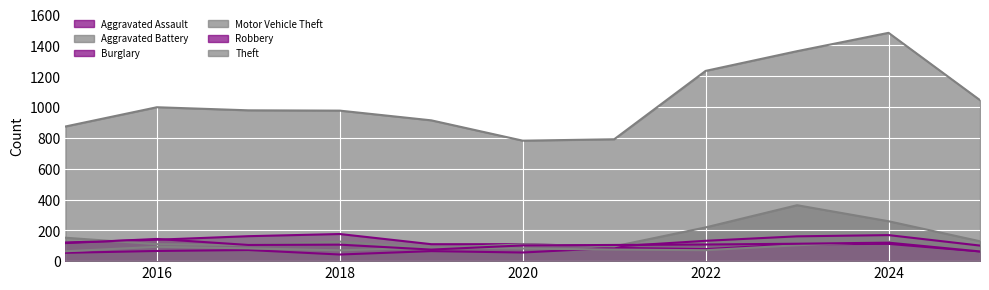

The value of Burglary at 2016 is 139. True or false?

True